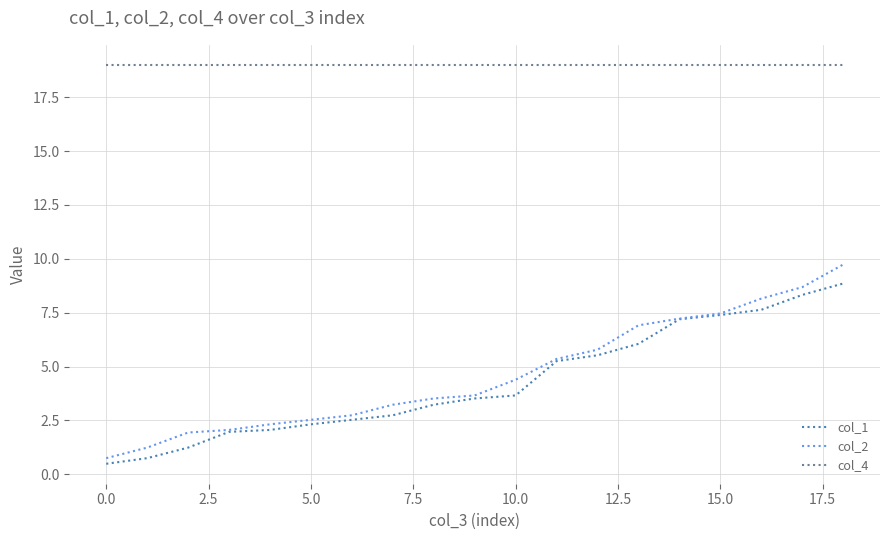

Which series has the largest range (max minus min)?

col_2